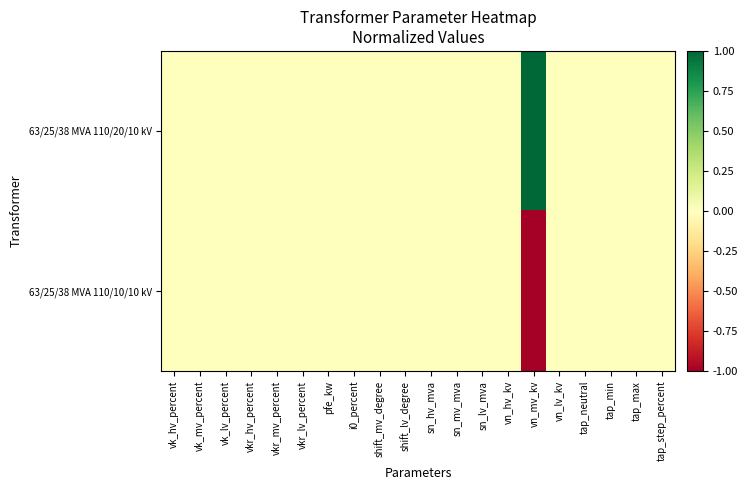

List the series in order of their overall mean, highest first.

63/25/38 MVA 110/20/10 kV, 63/25/38 MVA 110/10/10 kV